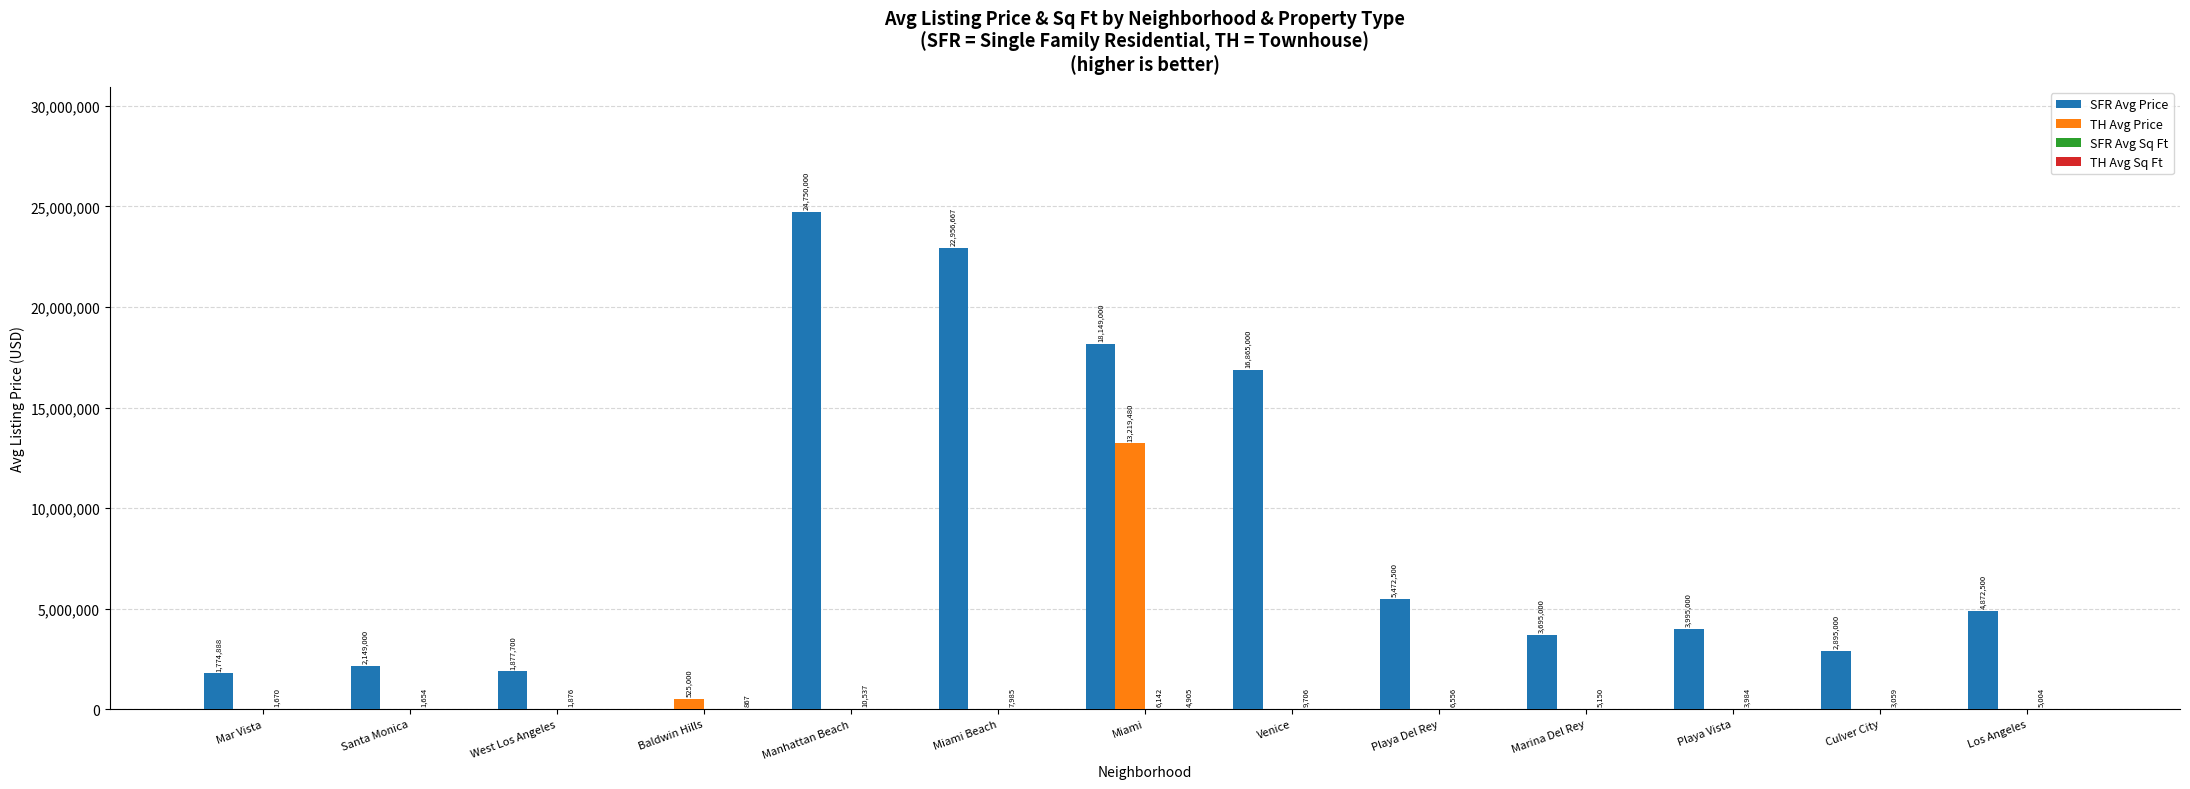

Are the bars horizontal?

No